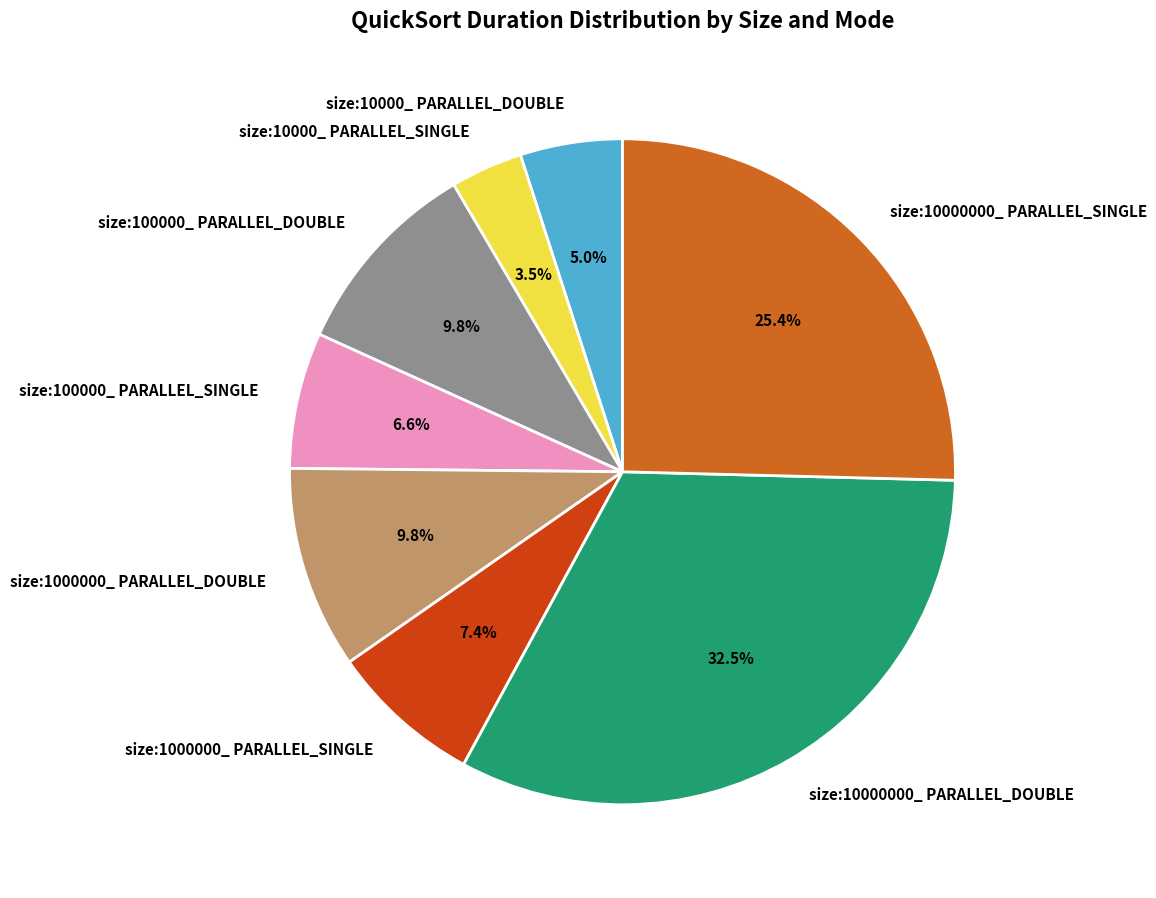

Which category has the smallest portion of the pie?

size:10000_ PARALLEL_SINGLE